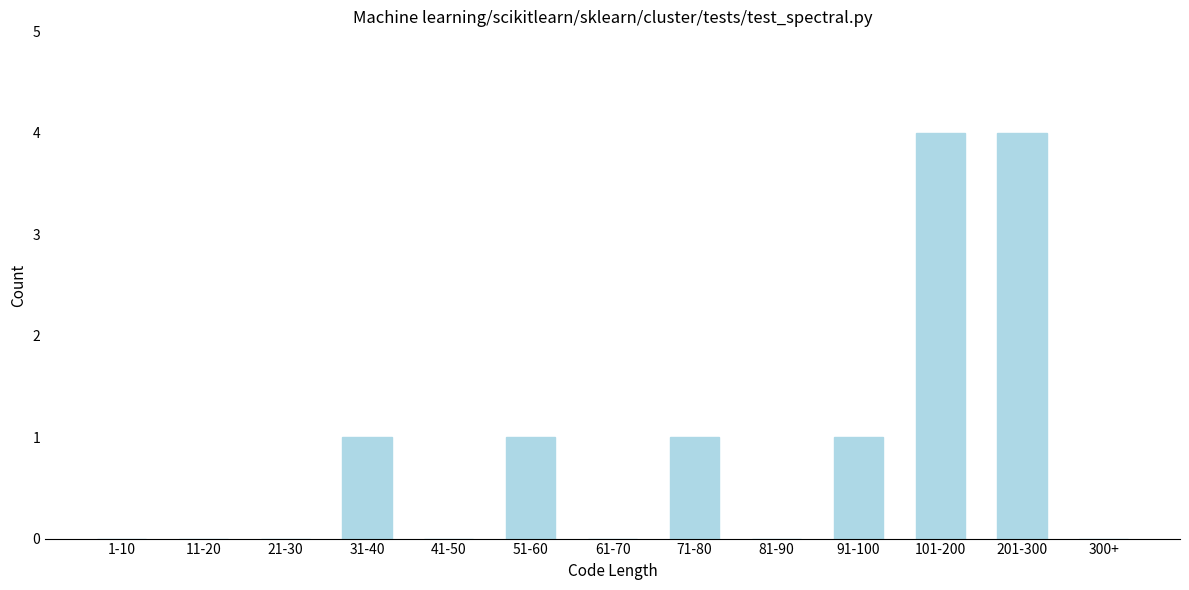

Reading left to right, extract all data points from this chart.

1-10=0	11-20=0	21-30=0	31-40=1	41-50=0	51-60=1	61-70=0	71-80=1	81-90=0	91-100=1	101-200=4	201-300=4	300+=0